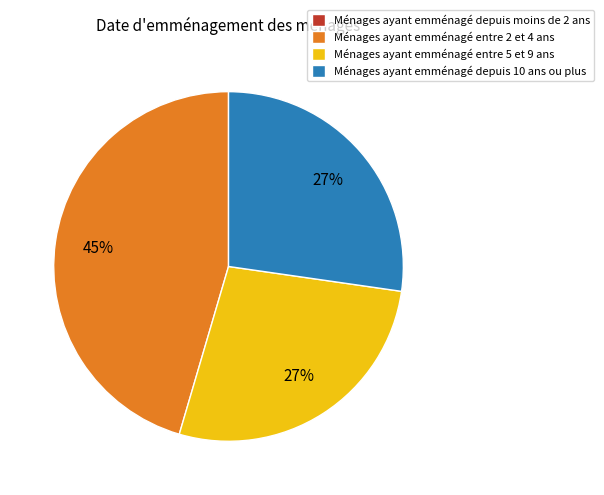

Which category has the biggest portion of the pie?

Ménages ayant emménagé entre 2 et 4 ans